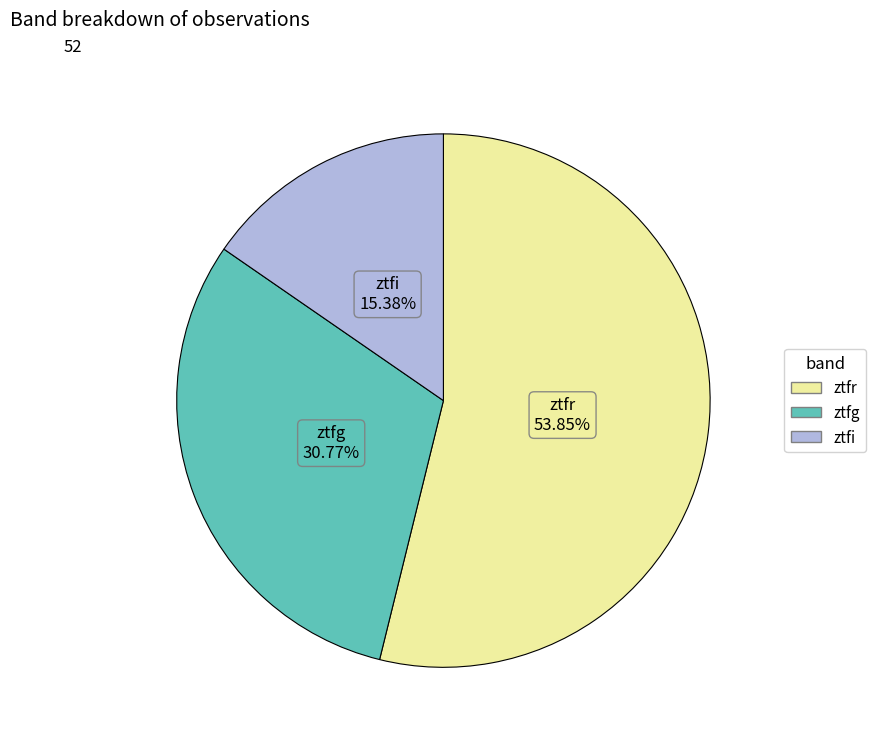

Is there a majority slice in this chart?

Yes